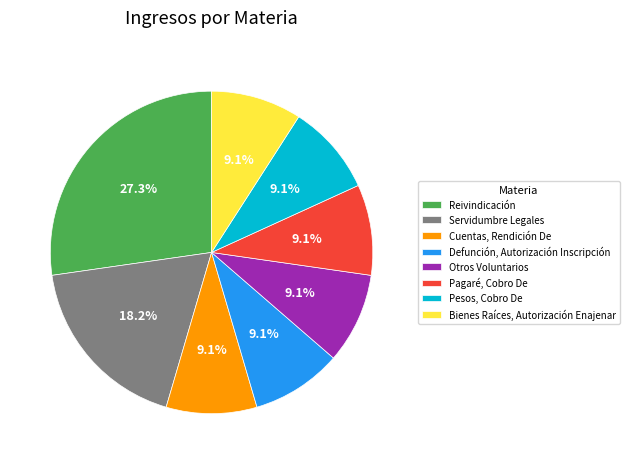

Does Otros Voluntarios represent more than half of the total?

No